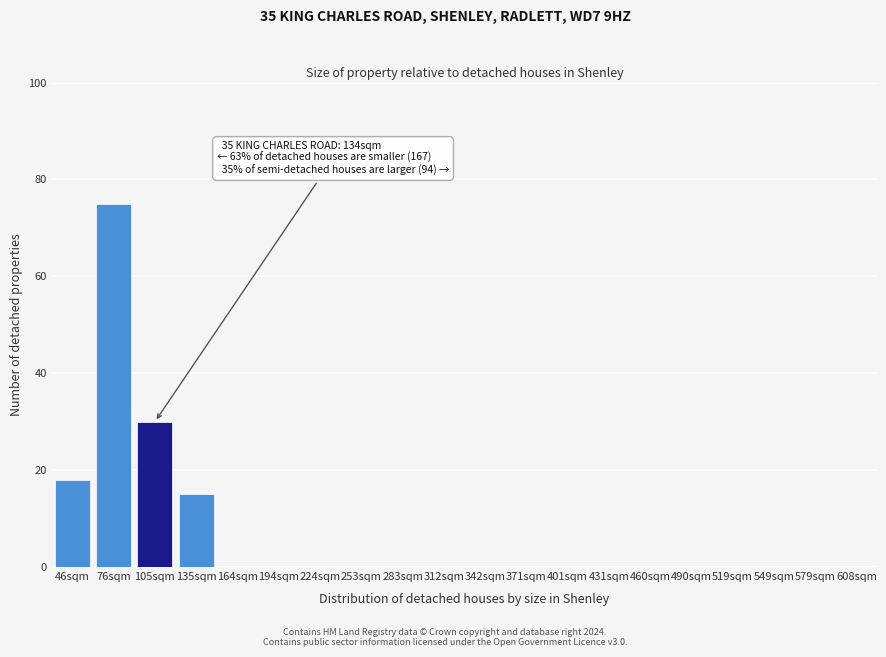

Reading left to right, extract all data points from this chart.

46sqm=18	76sqm=75	105sqm=30	135sqm=15	164sqm=0	194sqm=0	224sqm=0	253sqm=0	283sqm=0	312sqm=0	342sqm=0	371sqm=0	401sqm=0	431sqm=0	460sqm=0	490sqm=0	519sqm=0	549sqm=0	579sqm=0	608sqm=0